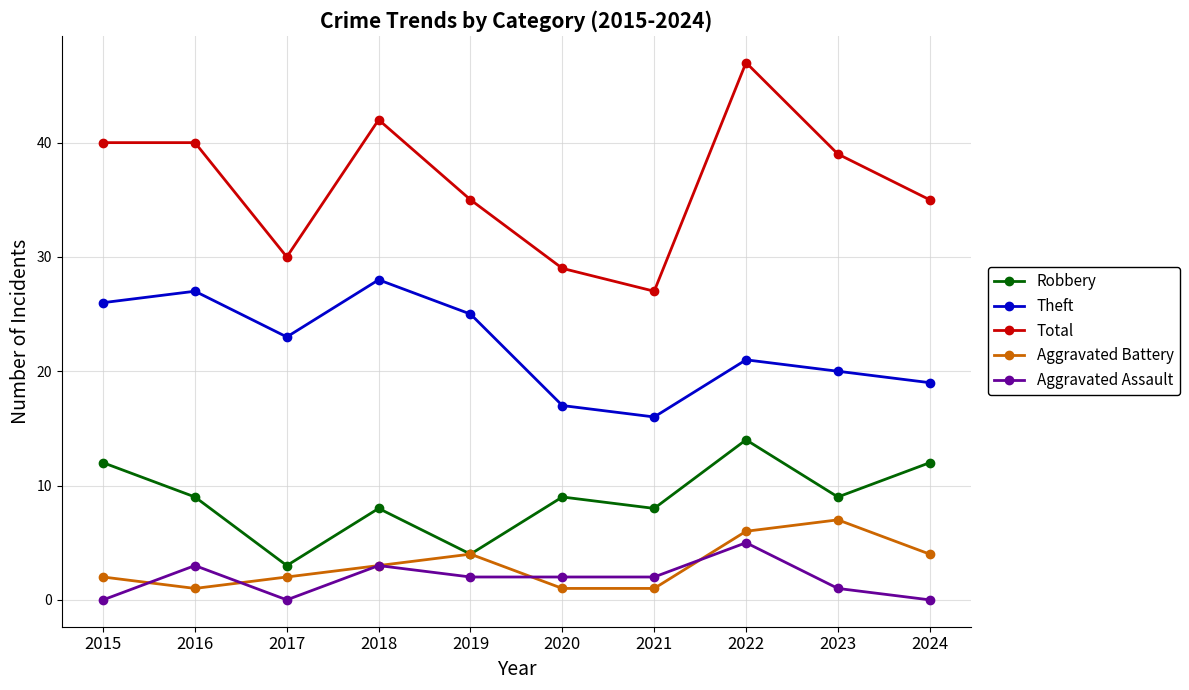

Reading right to left, transcribe all the data shown in this chart.

Robbery: 2024=12	2023=9	2022=14	2021=8	2020=9	2019=4	2018=8	2017=3	2016=9	2015=12
Theft: 2024=19	2023=20	2022=21	2021=16	2020=17	2019=25	2018=28	2017=23	2016=27	2015=26
Total: 2024=35	2023=39	2022=47	2021=27	2020=29	2019=35	2018=42	2017=30	2016=40	2015=40
Aggravated Battery: 2024=4	2023=7	2022=6	2021=1	2020=1	2019=4	2018=3	2017=2	2016=1	2015=2
Aggravated Assault: 2024=0	2023=1	2022=5	2021=2	2020=2	2019=2	2018=3	2017=0	2016=3	2015=0